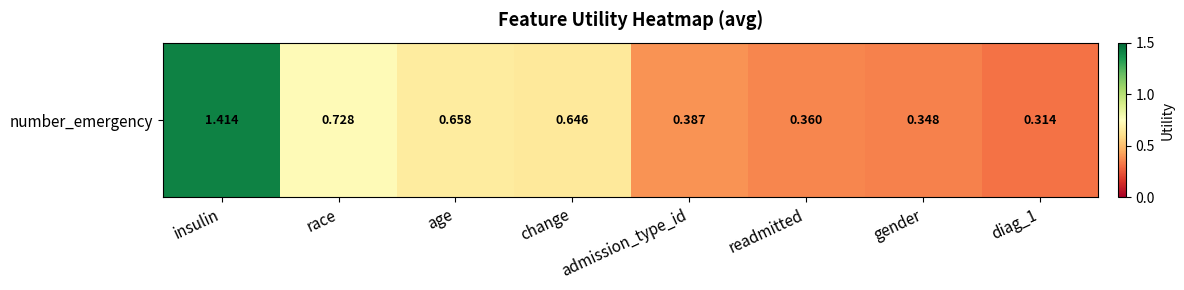

True or false: the data shows 1.4 at insulin.

True